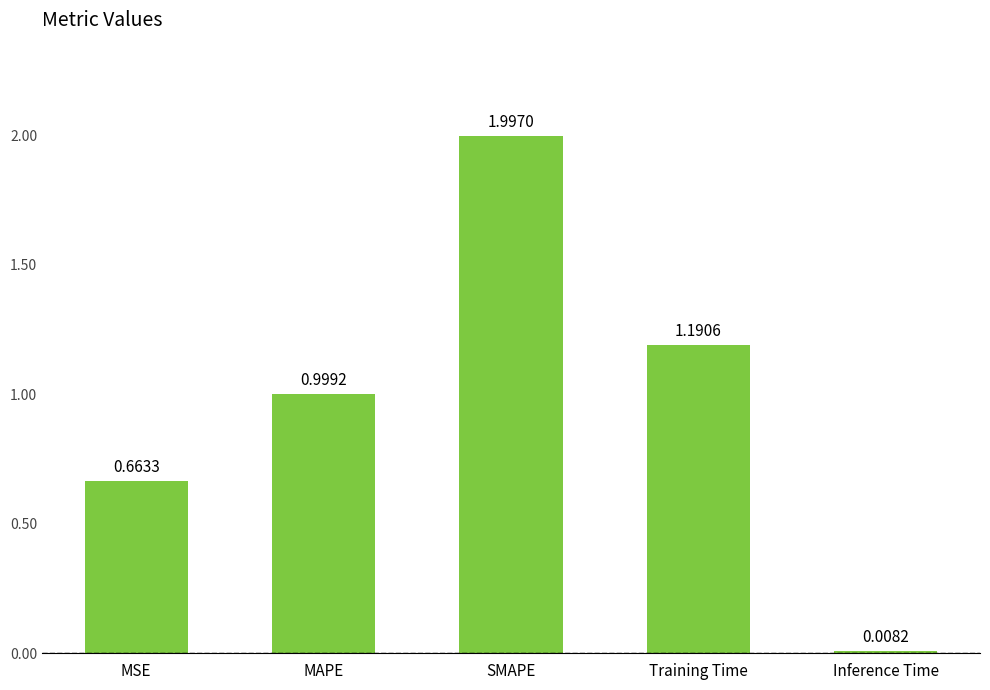

What is the sum of the values at MAPE and Training Time?

2.2